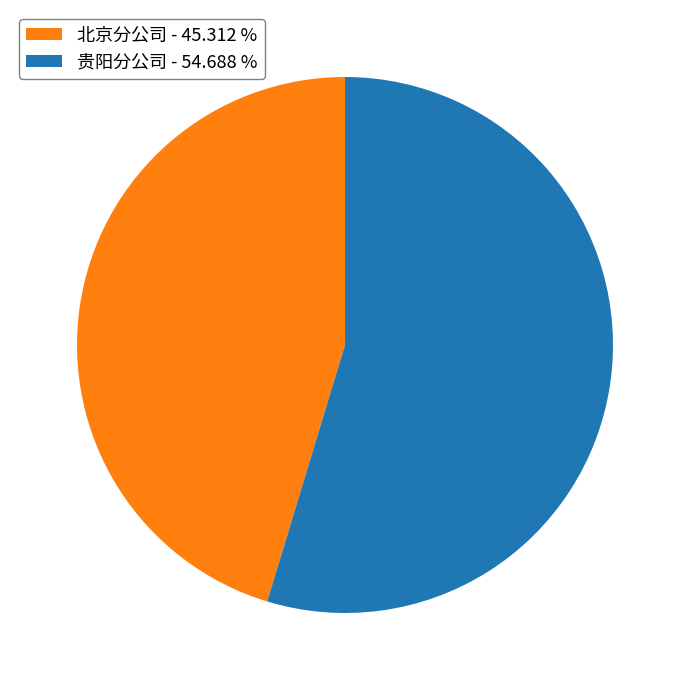

Is there any slice that represents more than half of the pie?

Yes